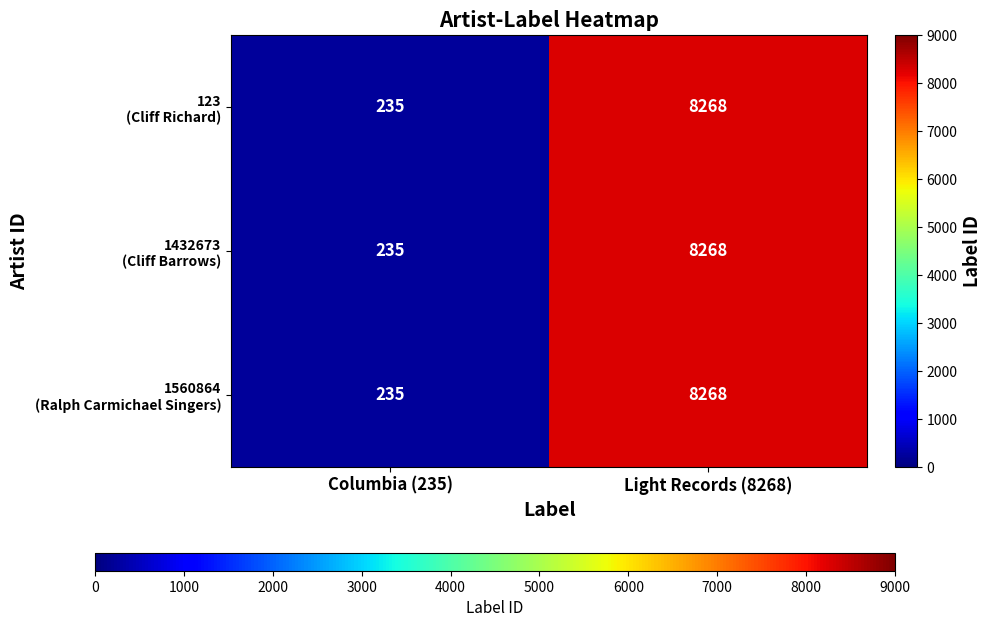

What is the greatest value displayed?

8268